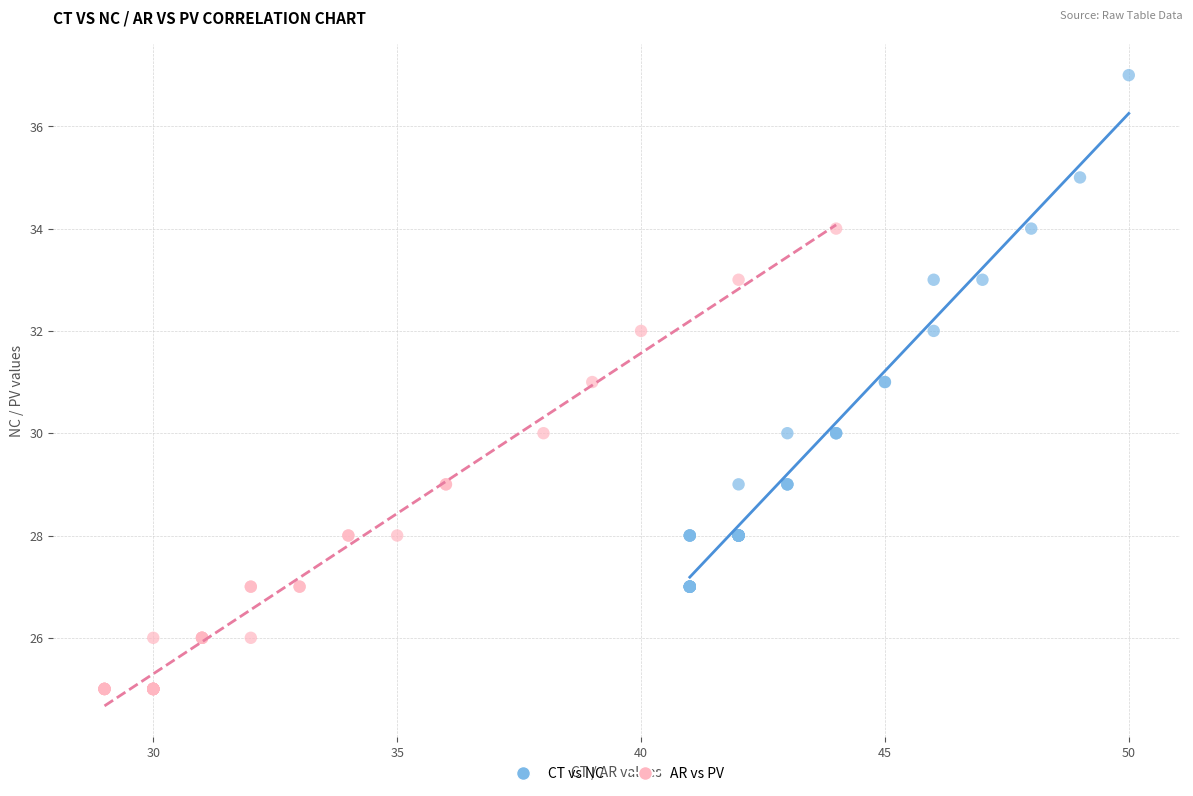

Which series has the largest Y range (max minus min)?

CT vs NC